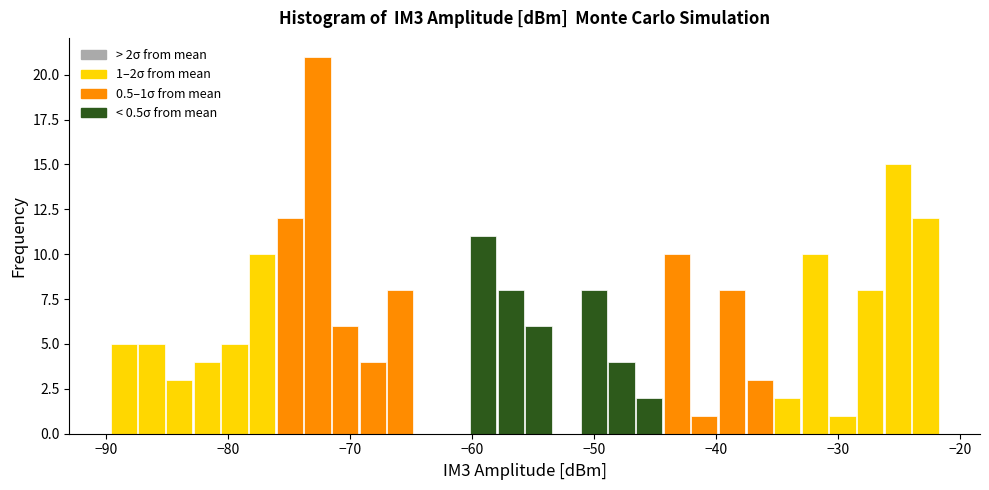

Read against the x-axis, roughly where is the centre of the tallest bar?

-73